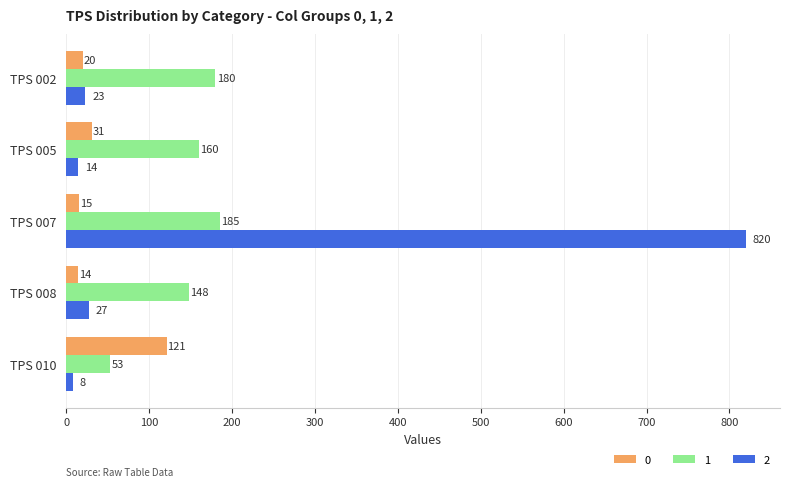

The value of 1 at TPS 002 is 180. True or false?

True